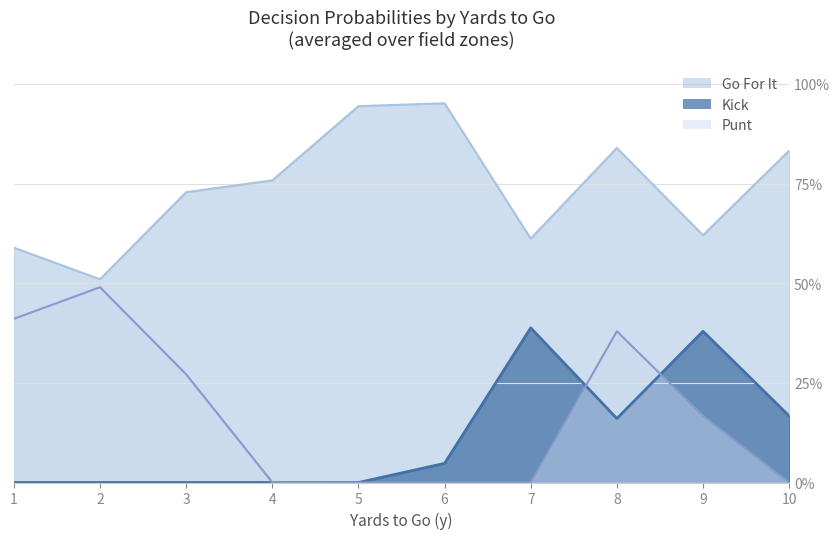

After their last crossing, which series has the higher values: gofor or punt?

gofor